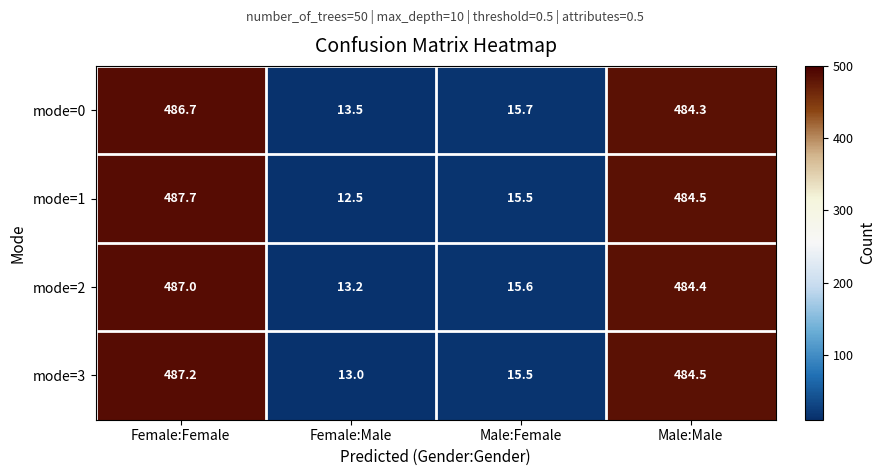

Where does the mode=0 series first go above 484?

Female:Female